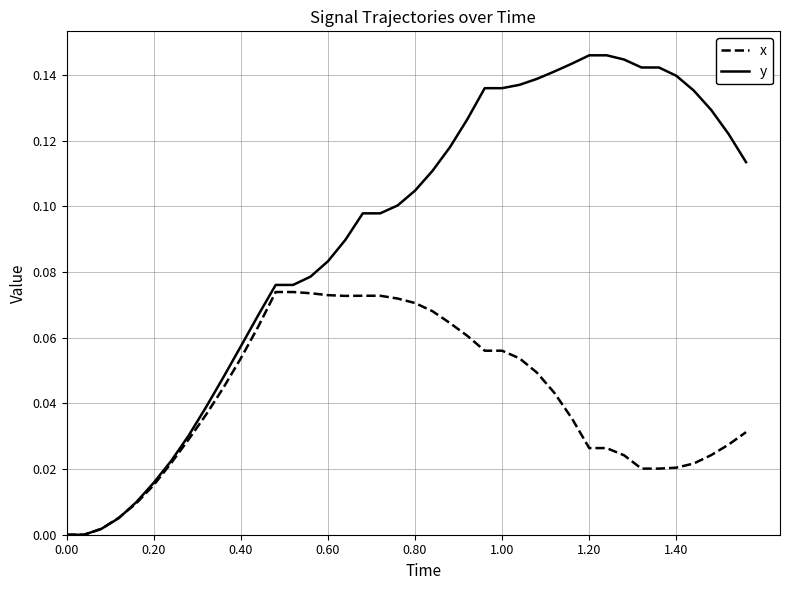

What are all the series names shown in the legend?

x, y